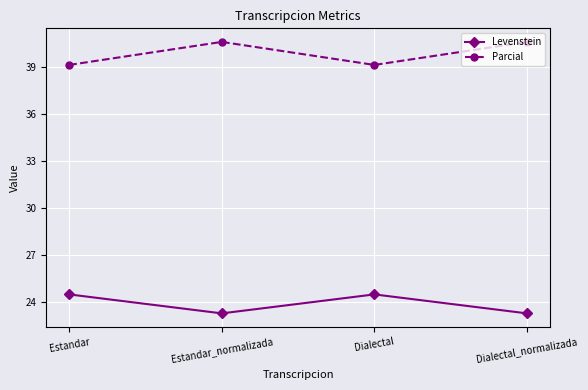

What is the maximum value shown in the chart?

40.6